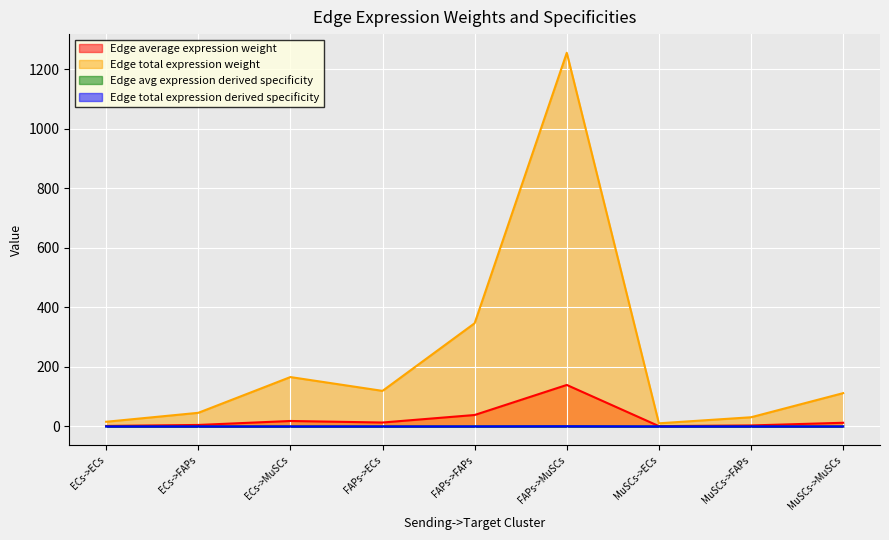

Reading left to right, list all the values displayed in this chart.

Edge average expression weight: ECs->ECs=1.8	ECs->FAPs=5.1	ECs->MuSCs=18.4	FAPs->ECs=13.3	FAPs->FAPs=38.5	FAPs->MuSCs=139.5	MuSCs->ECs=1.2	MuSCs->FAPs=3.4	MuSCs->MuSCs=12.4
Edge total expression weight: ECs->ECs=15.8	ECs->FAPs=45.9	ECs->MuSCs=166.0	FAPs->ECs=119.6	FAPs->FAPs=346.8	FAPs->MuSCs=1255.3	MuSCs->ECs=10.7	MuSCs->FAPs=30.9	MuSCs->MuSCs=112.0
Edge avg expression derived specificity: ECs->ECs=0.0	ECs->FAPs=0.0	ECs->MuSCs=0.1	FAPs->ECs=0.1	FAPs->FAPs=0.2	FAPs->MuSCs=0.6	MuSCs->ECs=0.0	MuSCs->FAPs=0.0	MuSCs->MuSCs=0.1
Edge total expression derived specificity: ECs->ECs=0.0	ECs->FAPs=0.0	ECs->MuSCs=0.1	FAPs->ECs=0.1	FAPs->FAPs=0.2	FAPs->MuSCs=0.6	MuSCs->ECs=0.0	MuSCs->FAPs=0.0	MuSCs->MuSCs=0.1